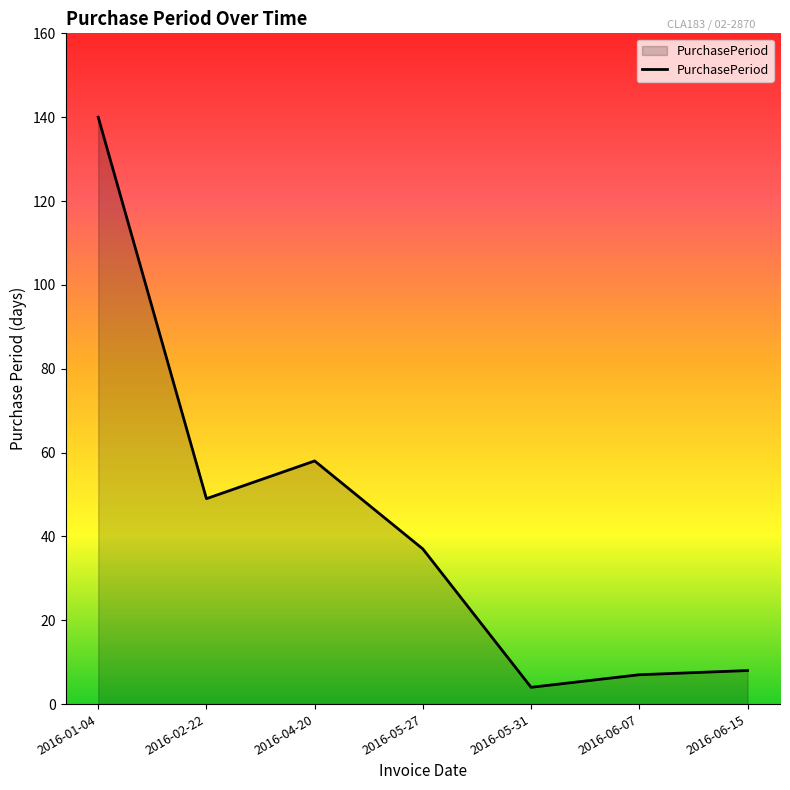

The value at 2016-05-27 is 37. True or false?

True